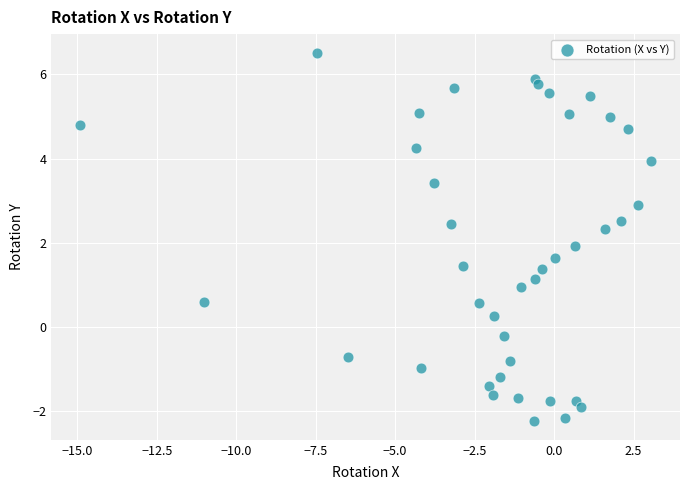

What is the range of Y values (max minus min)?

8.8